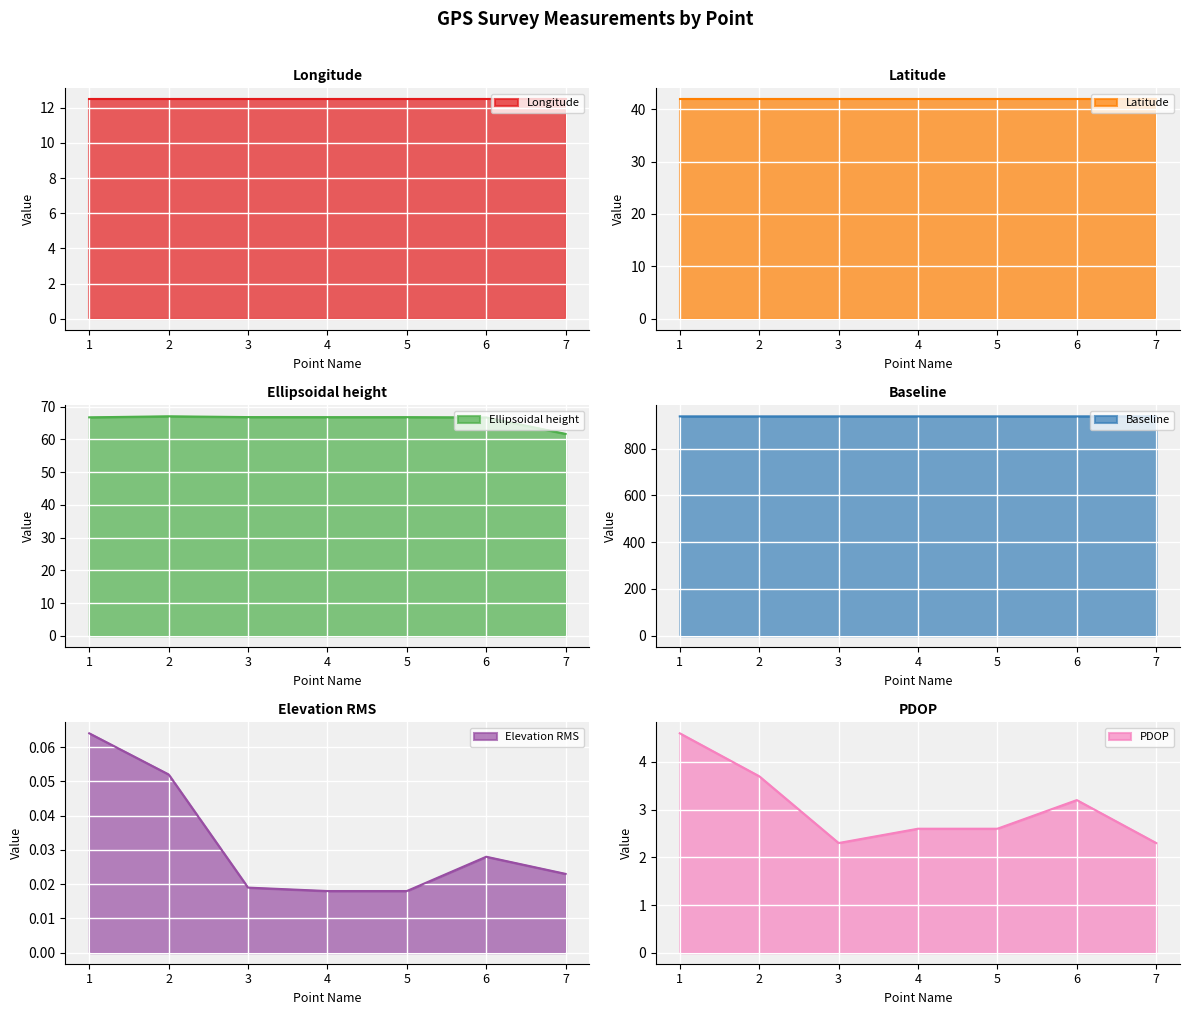

At 5, list the series in order from smallest to largest.

Elevation RMS, PDOP, Longitude, Latitude, Ellipsoidal height, Baseline